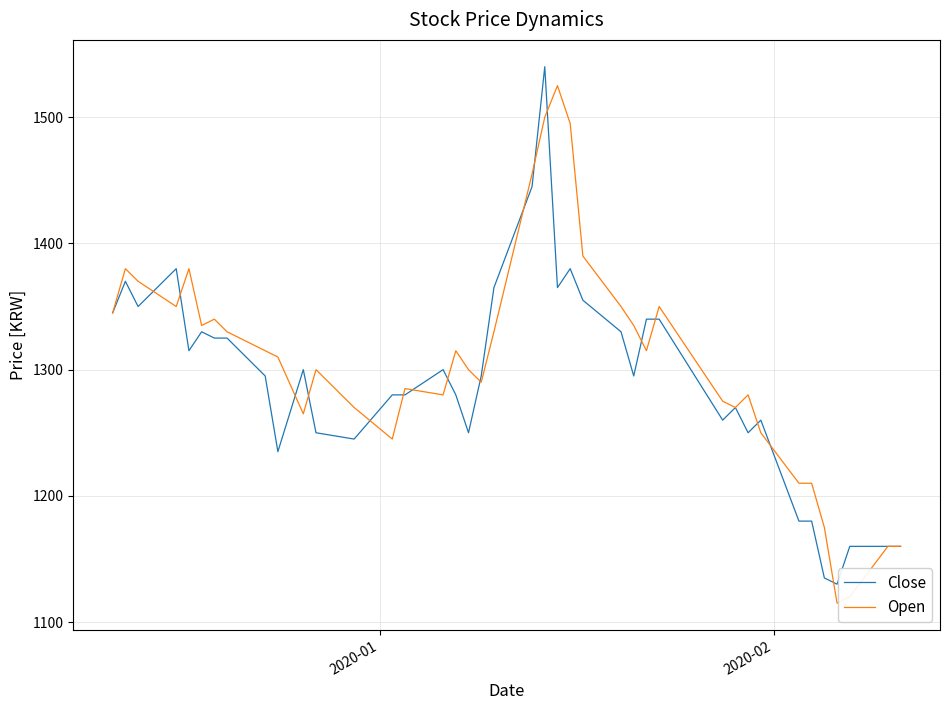

What is the minimum value shown in the chart?

1115